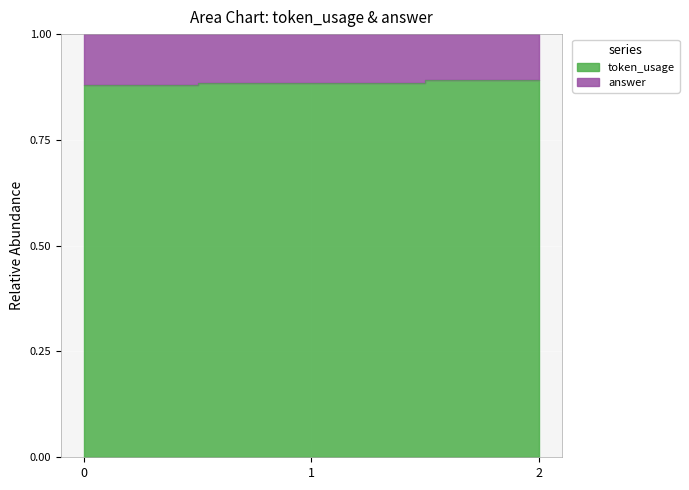

The value at 1 is 0.9. True or false?

True